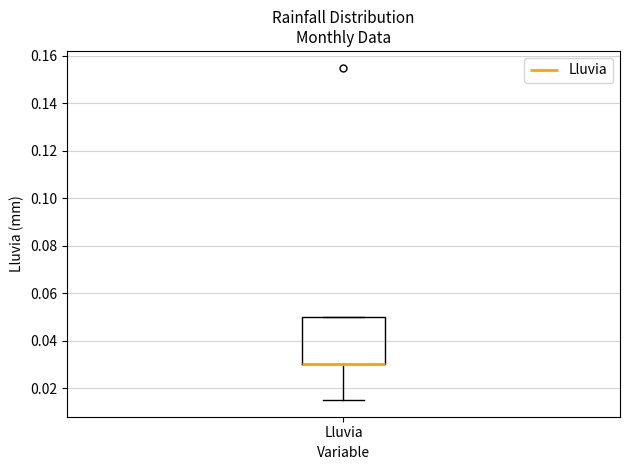

Read this box plot against the y-axis: the position of the median line, the range covered by the box, and the ends of both whiskers. The values are not printed on the chart, so give them approximately, as read against the axis.

median 0.030 (drawn on the box's lower edge), box 0.030 to 0.050, whiskers 0.016 to 0.050